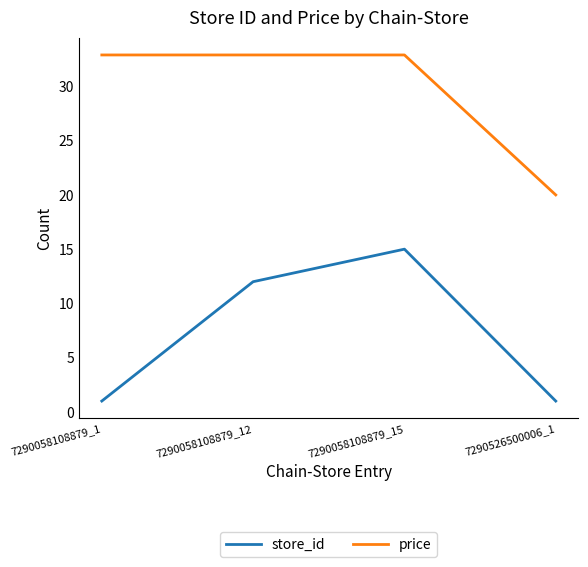

Which series has the largest total across all categories?

price